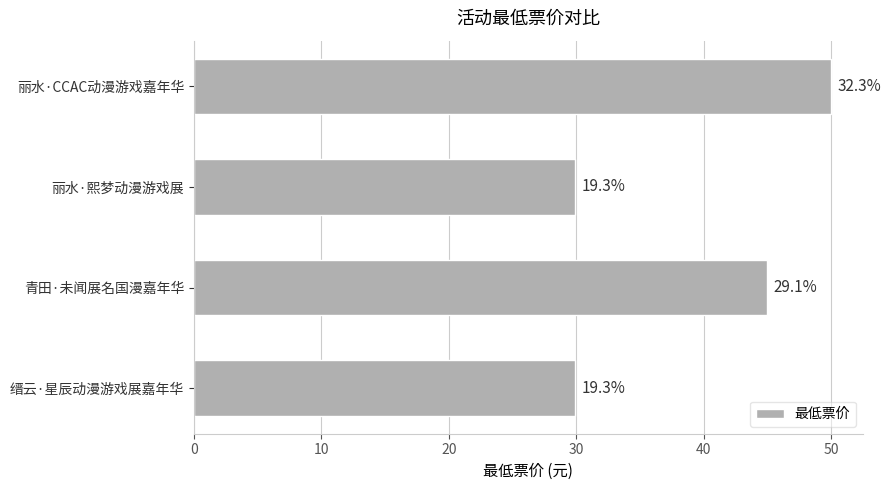

How many bars are there in total?

4